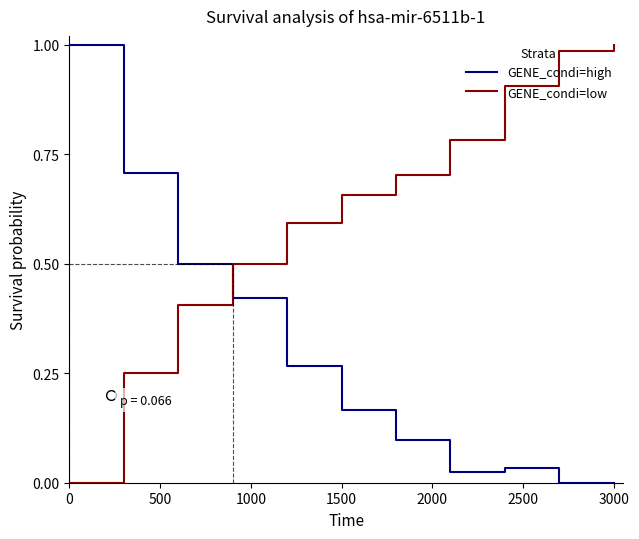

How many times do GENE_condi=high and GENE_condi=low cross each other?

1